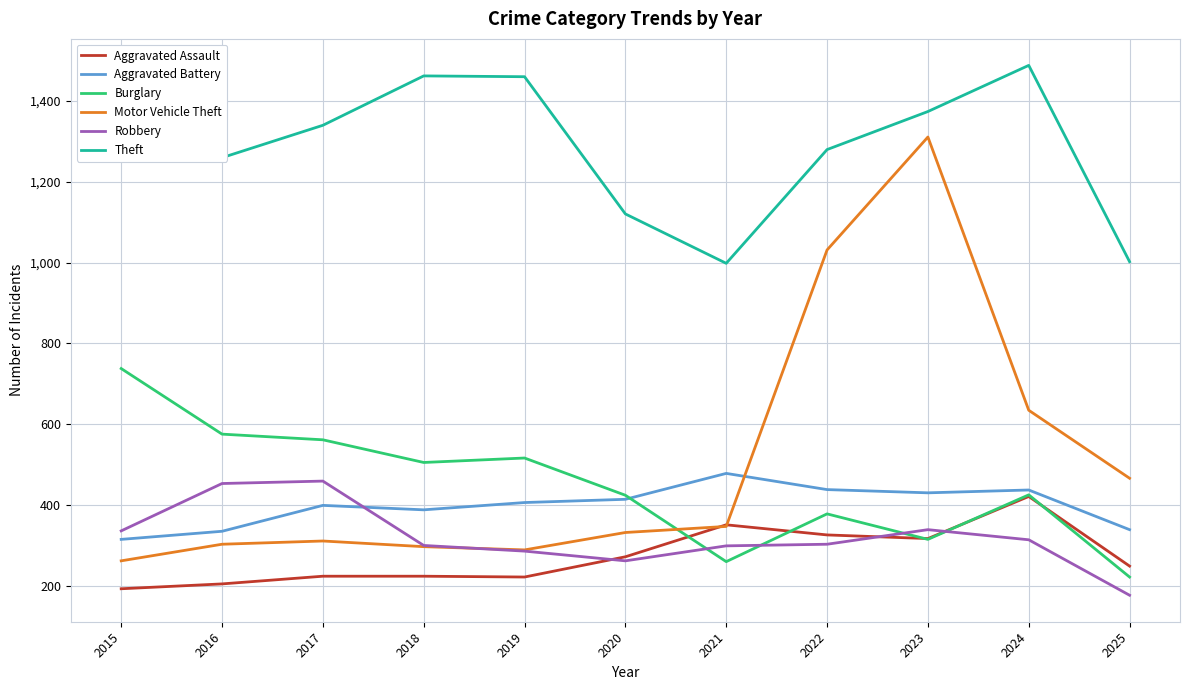

Between 2019 and 2024, which series saw the biggest shift?

Motor Vehicle Theft